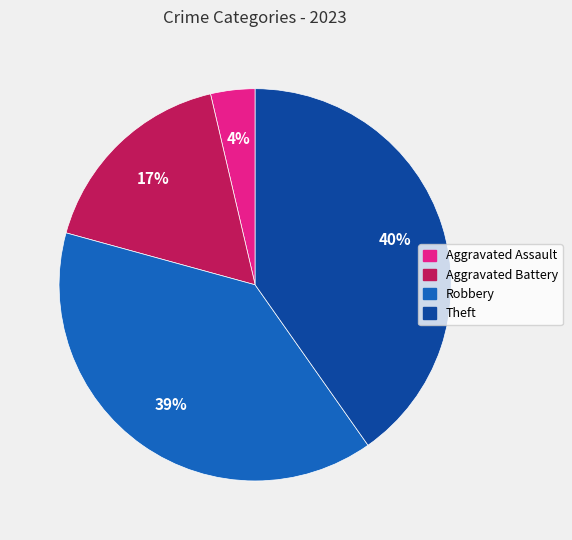

What is the largest slice in the pie chart?

Theft